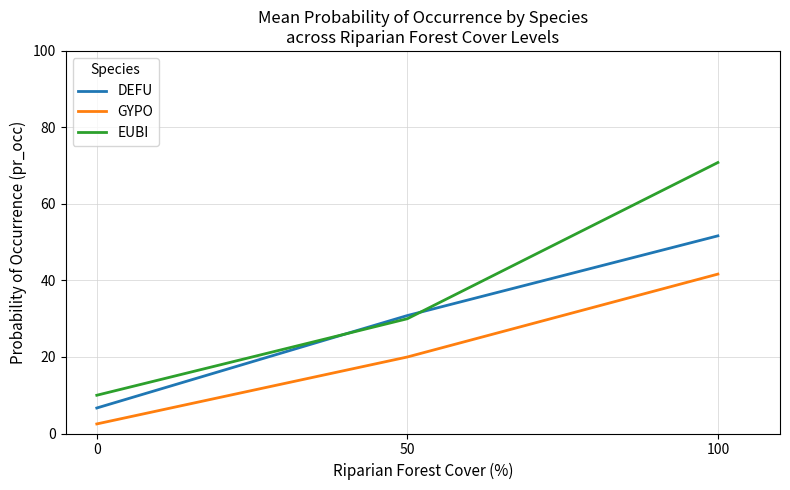

List the series in order of their overall mean, highest first.

EUBI, DEFU, GYPO